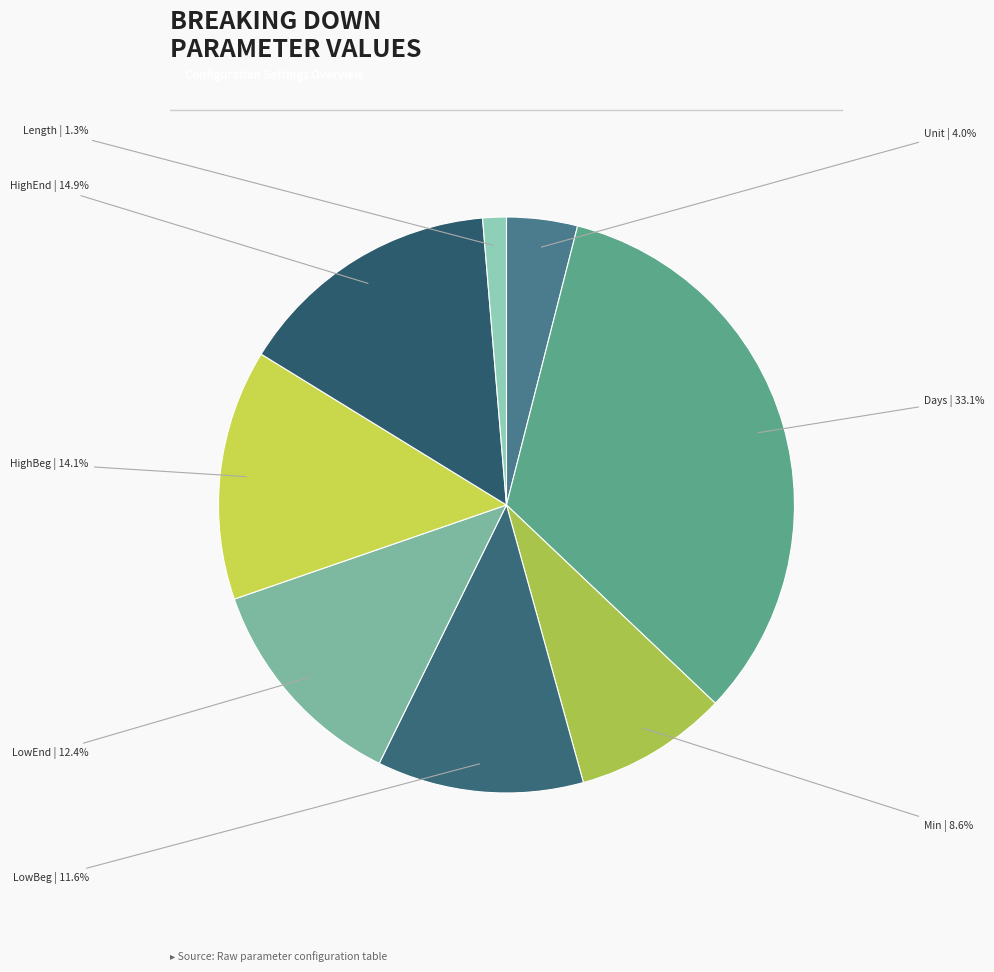

Count the number of slices in the pie.

8